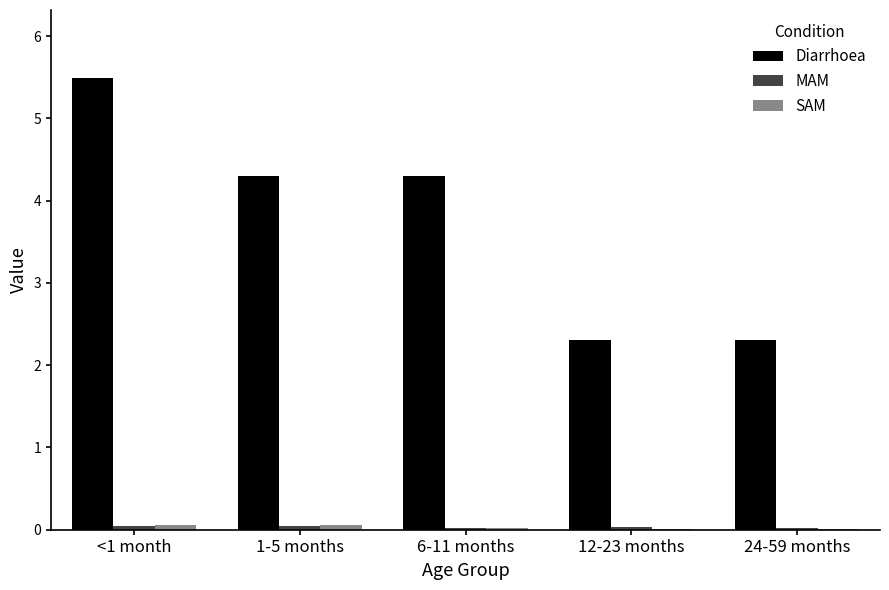

At which label does Diarrhoea first exceed 4?

<1 month